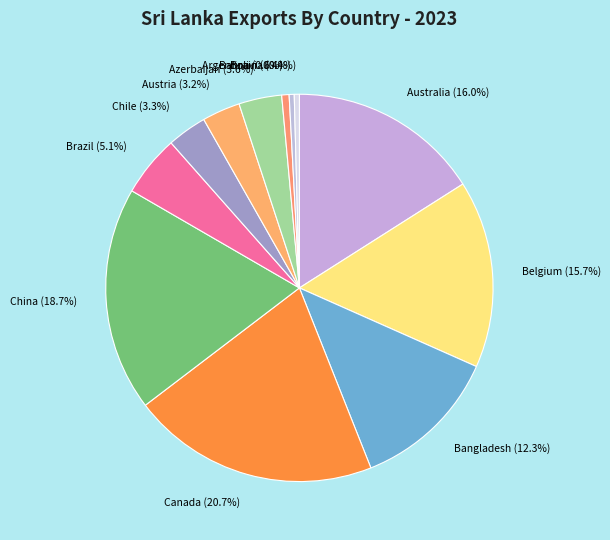

Which has a higher value, Bahrain or Canada?

Canada